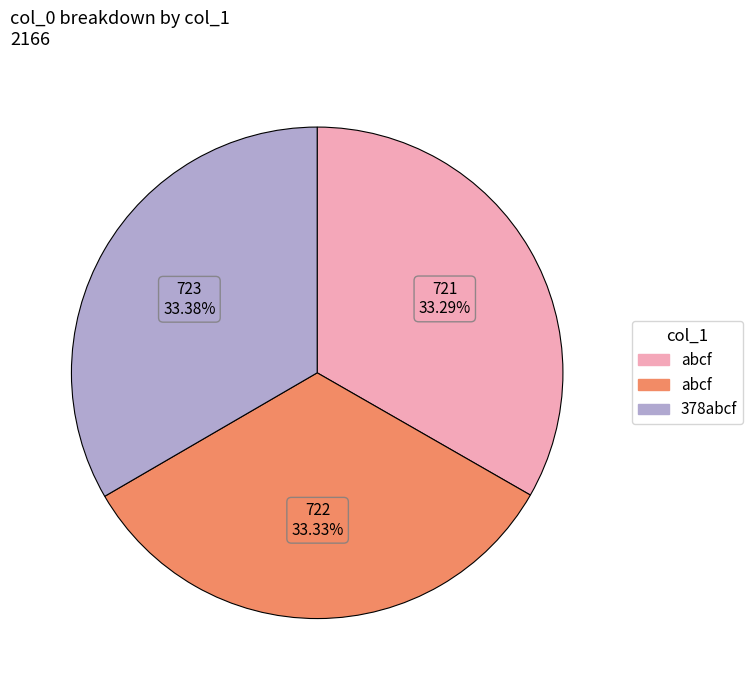

Is there any slice that represents more than half of the pie?

No